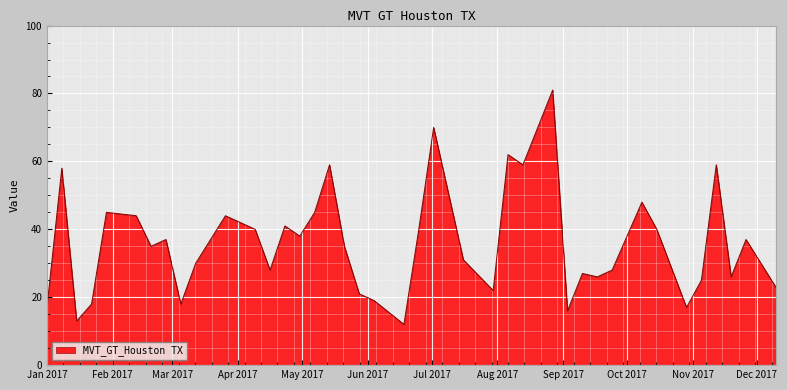

What is the difference between the maximum and minimum values?

69